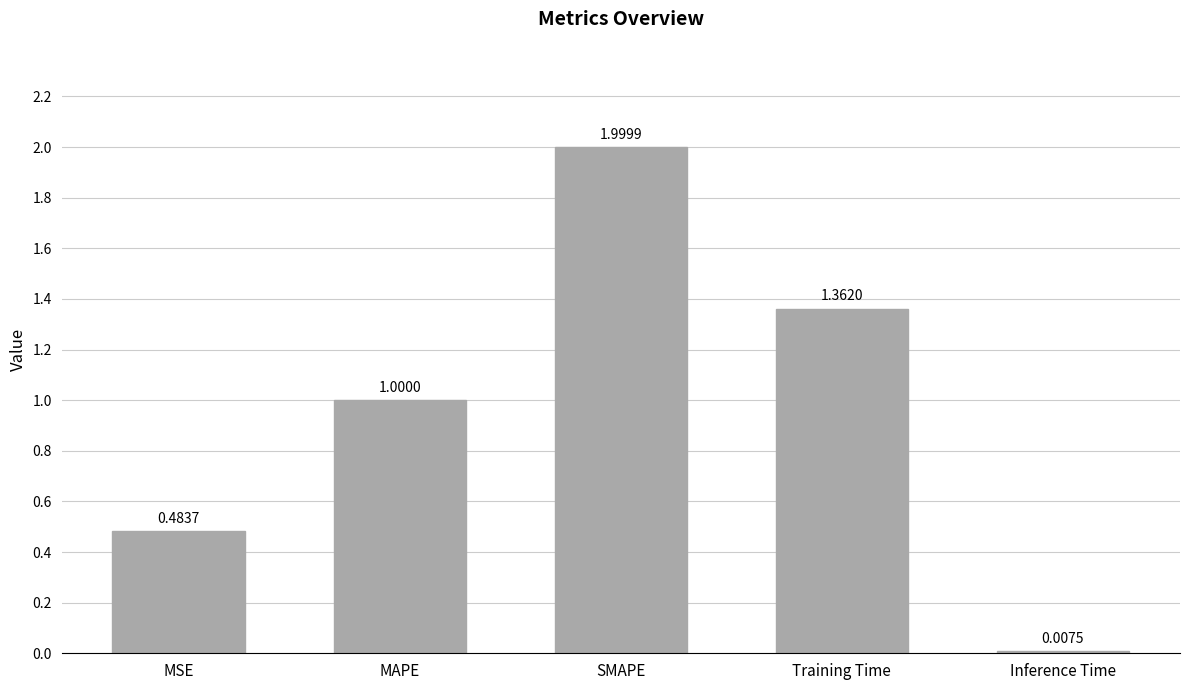

What position from the left is MAPE?

2